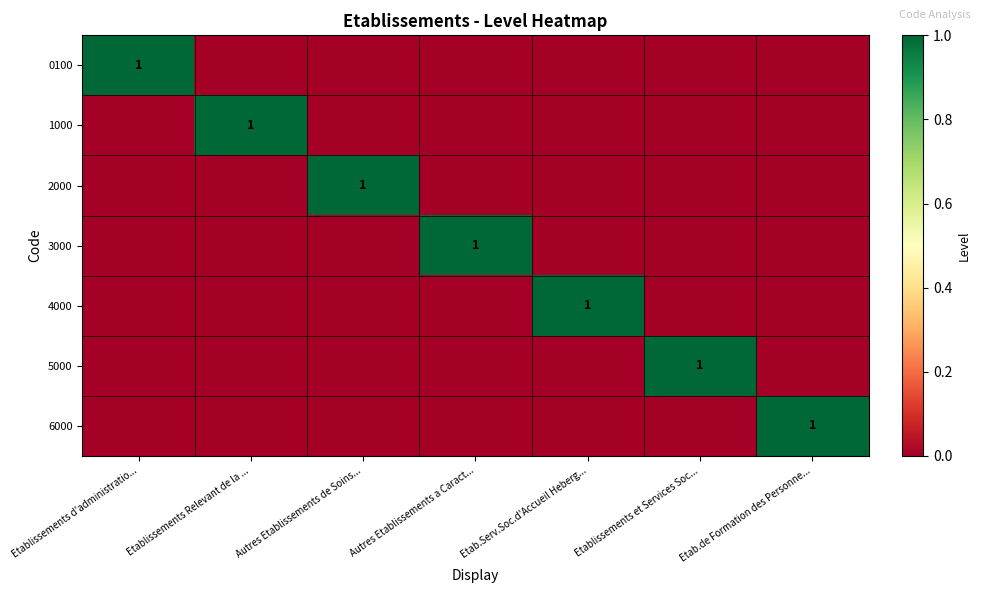

The 3000 series shows 0 at Autres Etablissements a Caract.... True or false?

False